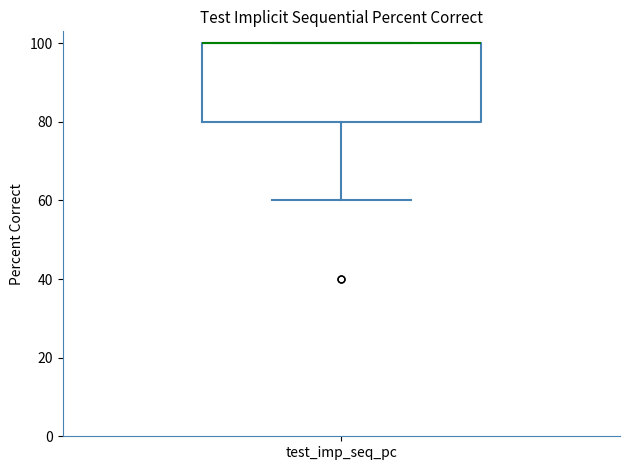

Read this box plot against the y-axis: the position of the median line, the range covered by the box, and the ends of both whiskers. The values are not printed on the chart, so give them approximately, as read against the axis.

median 100 (drawn on the box's upper edge), box 80 to 100, whiskers 60 to 100